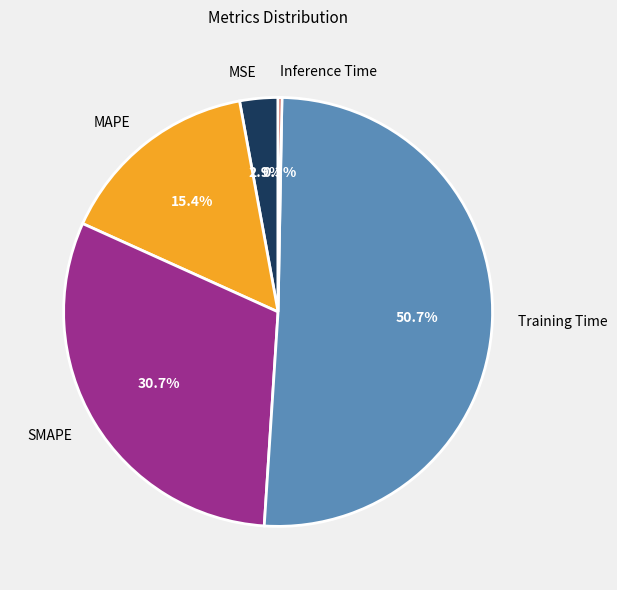

The MAPE slice represents 1% of the pie. True or false?

False